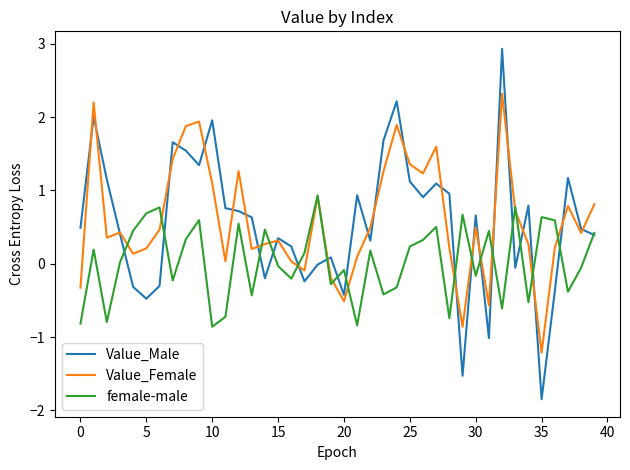

Rank the series by their maximum value, from highest to lowest.

Value_Male, Value_Female, female-male